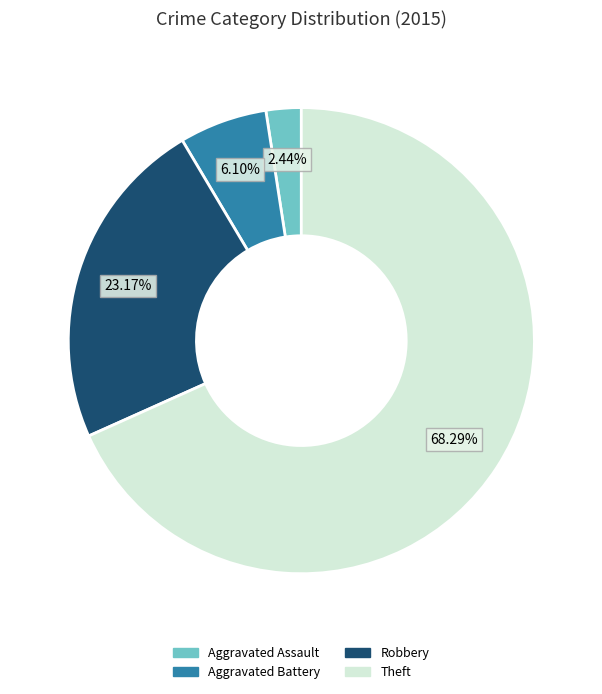

How many slices are in this pie chart?

4